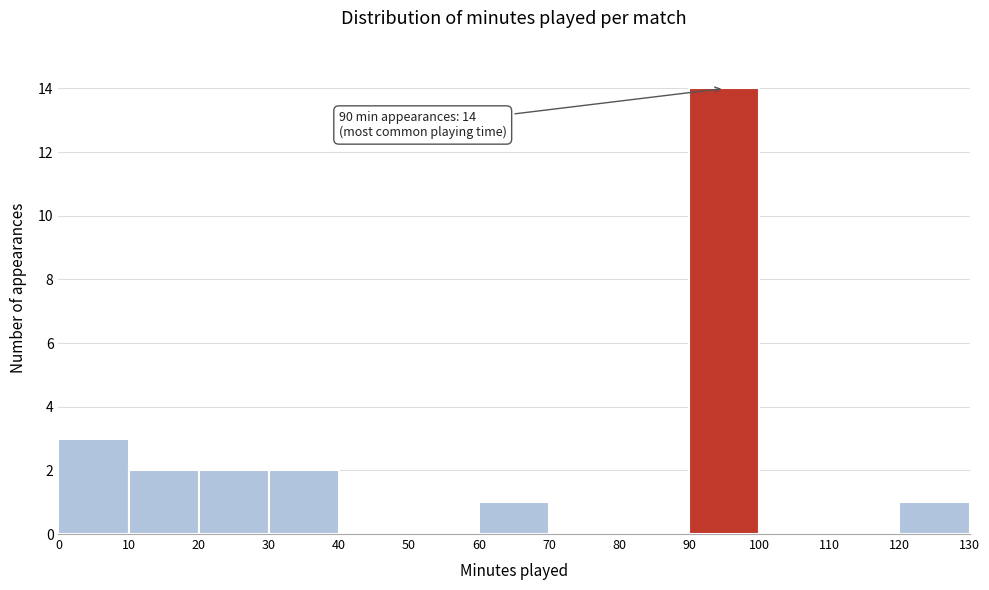

Over which range of the x-axis is the bar tallest?

90 to 100